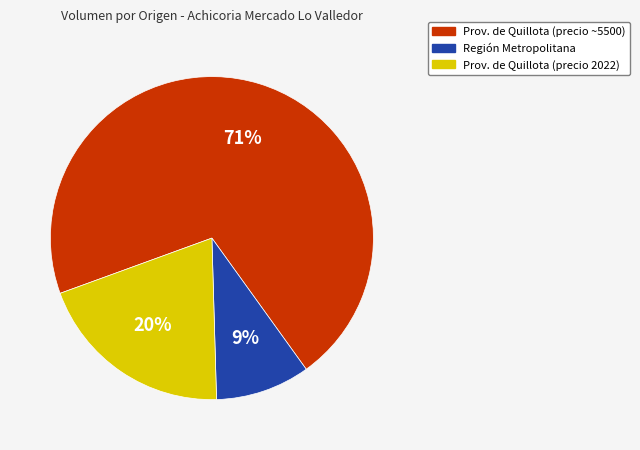

To the nearest percent, what is the difference between the Prov. de Quillota (precio 2022) and Prov. de Quillota (precio ~5500) slice percentages?

51%